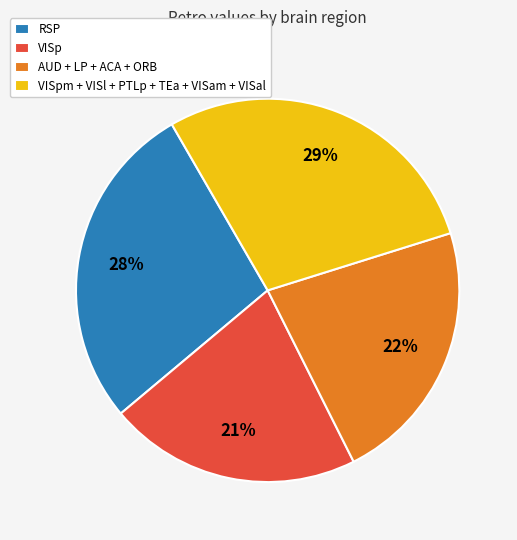

To the nearest percent, what is the average slice percentage?

25%